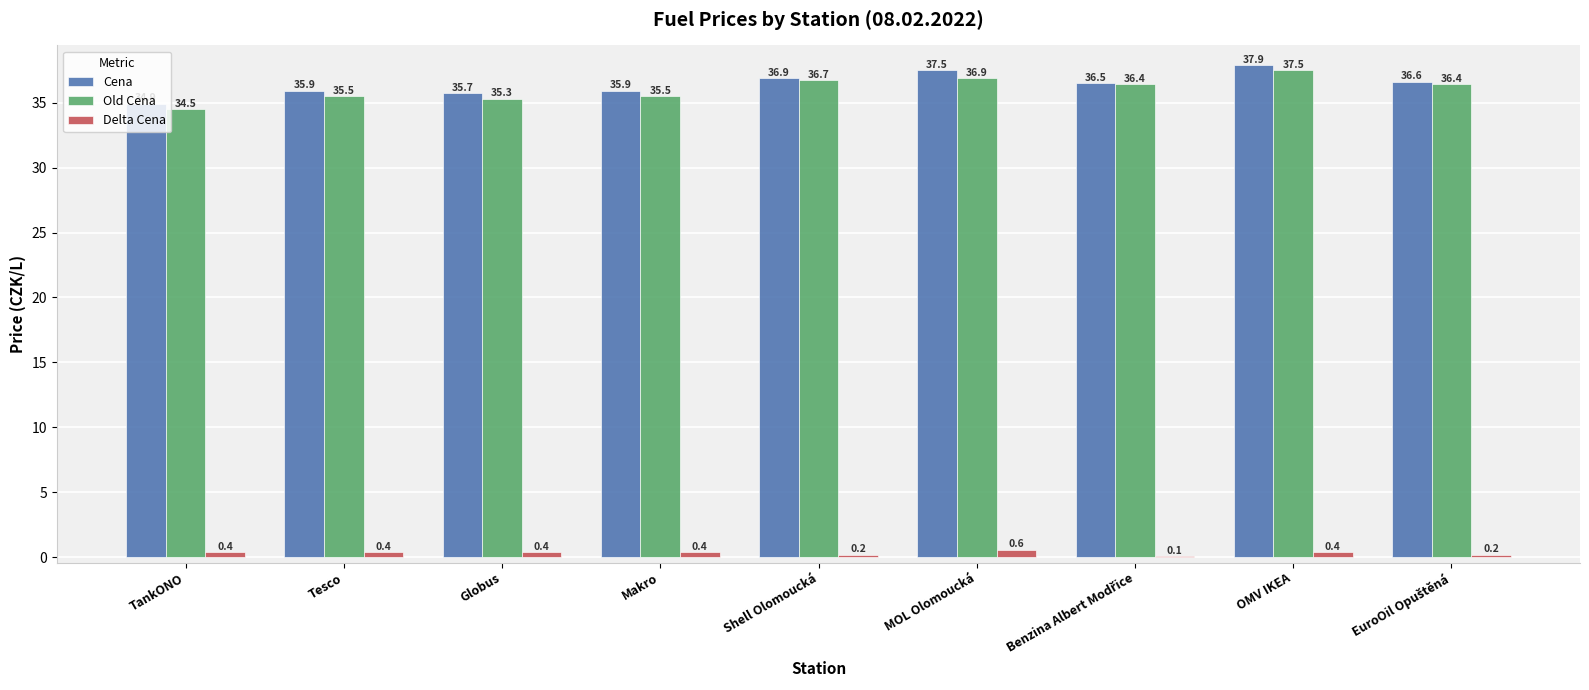

Where does the Cena series first go above 36?

Shell Olomoucká